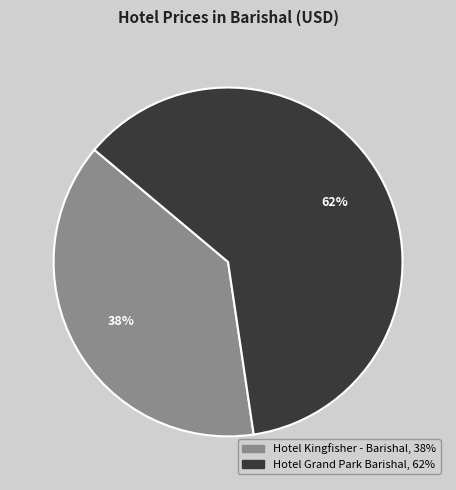

What is the ratio of the value at Hotel Grand Park Barishal to the value at Hotel Kingfisher - Barishal?

1.6